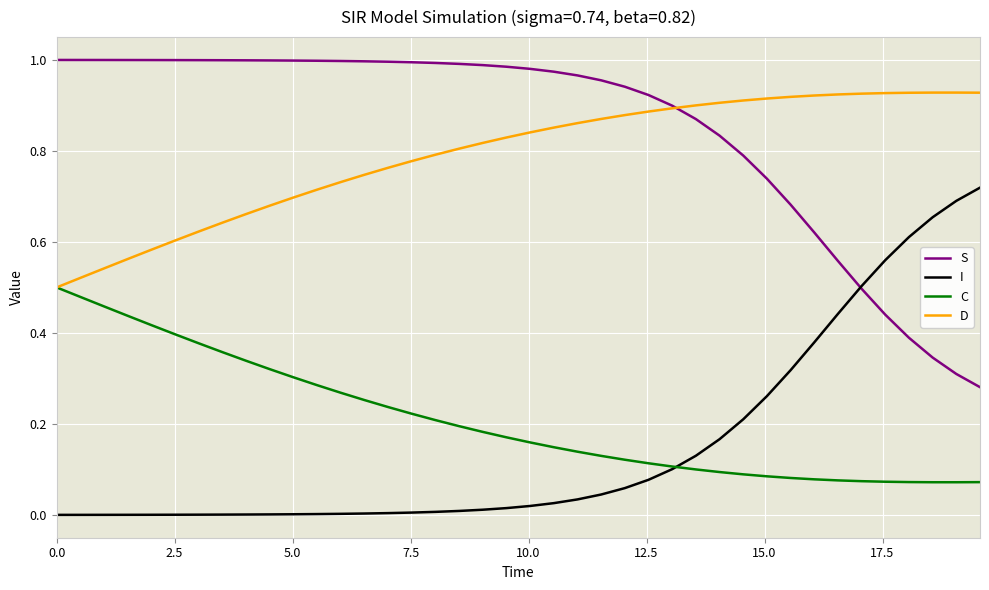

List the series in order of their peak value, highest first.

S, D, I, C